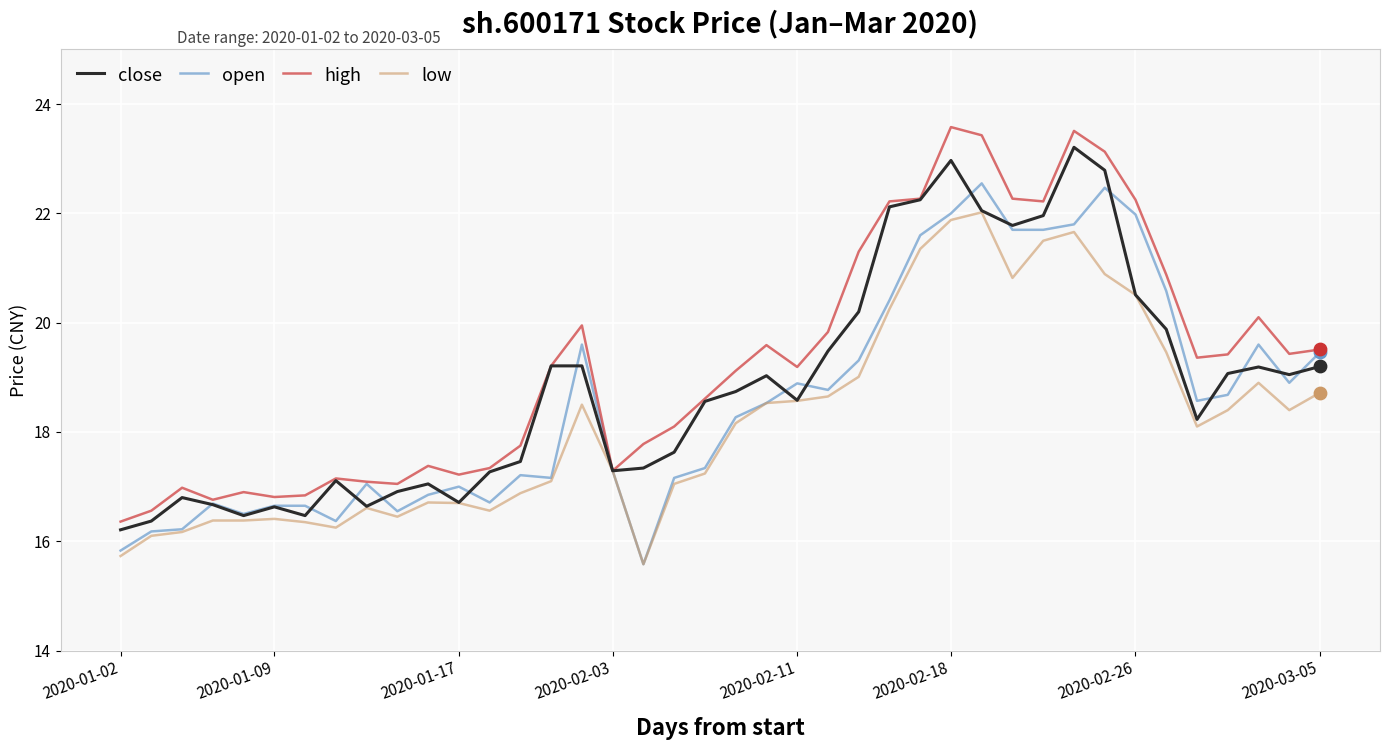

What is the maximum value shown in the chart?

23.6